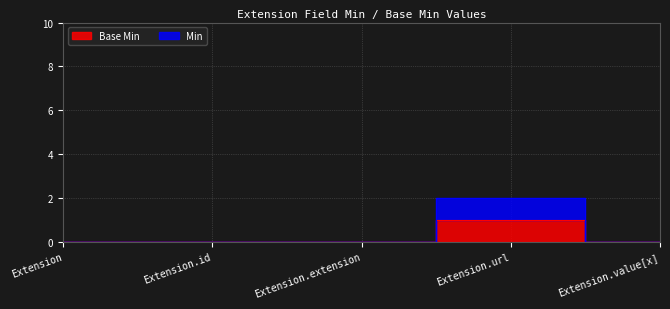

Which category has the lowest value in the Base Min series?

Extension